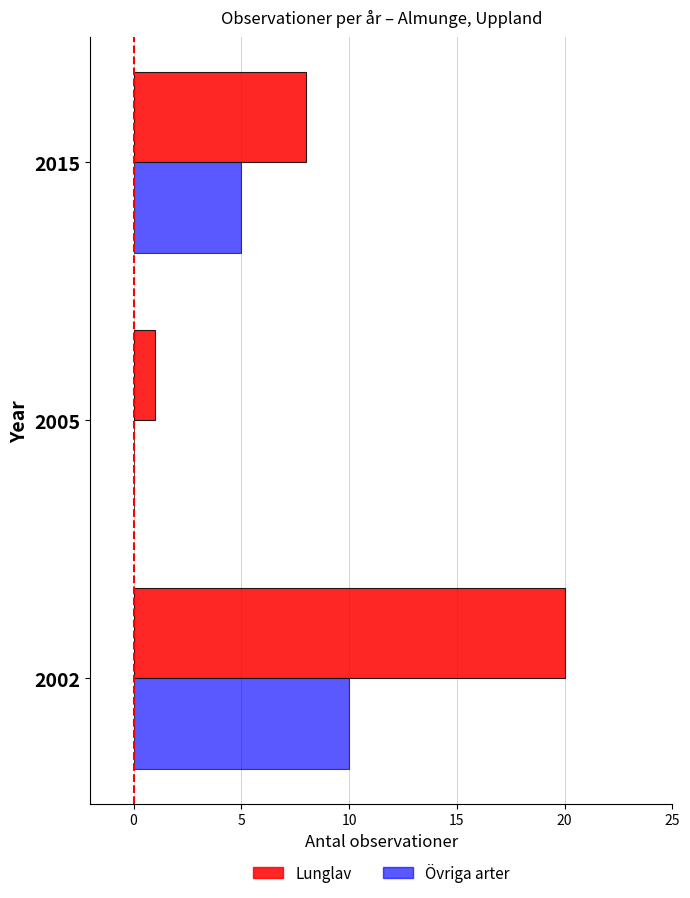

What is the greatest value displayed?

20